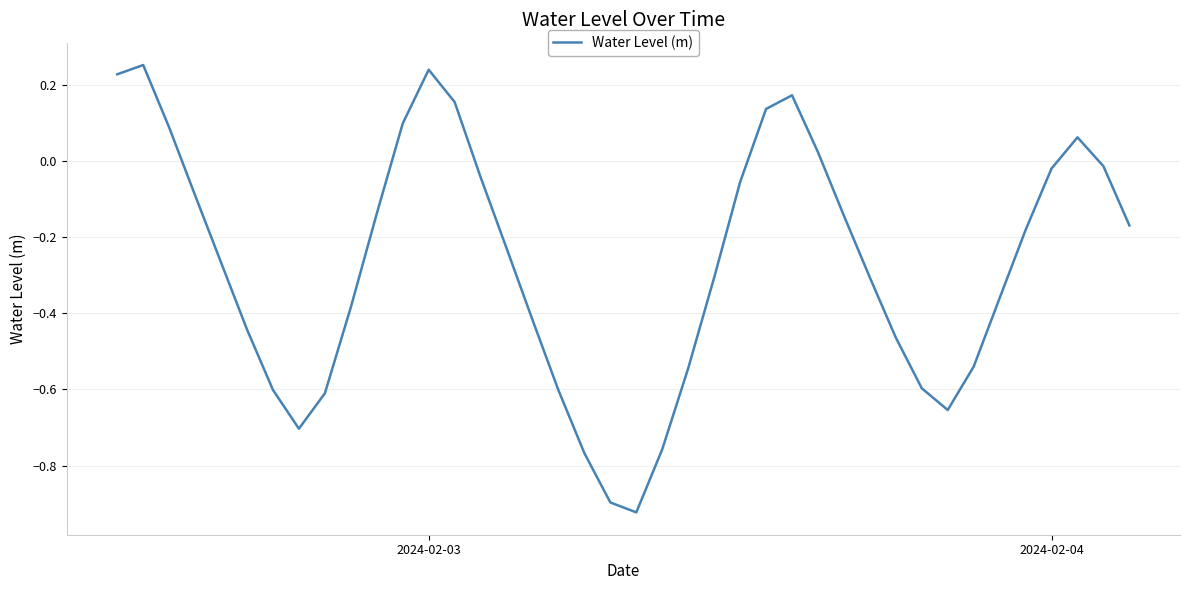

True or false: there are more than 2 points higher than both neighbors.

True